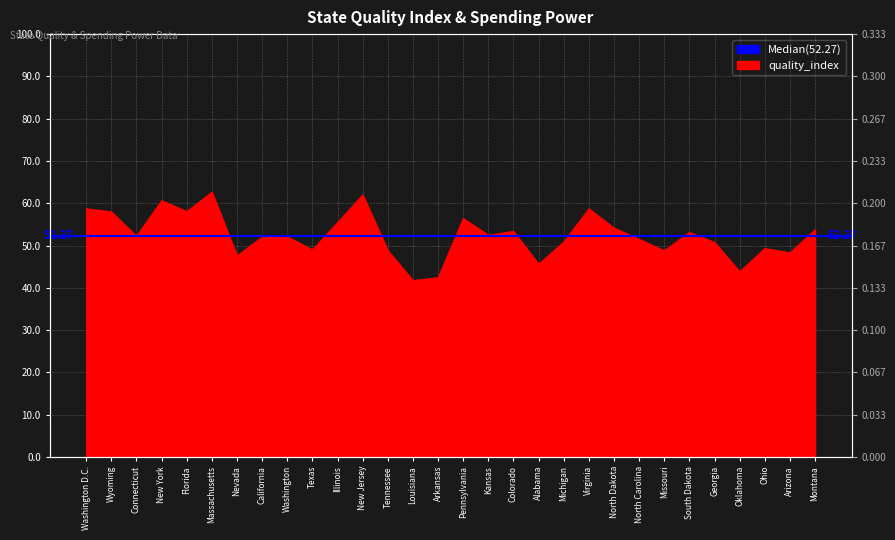

What position from the right is Nevada?

24